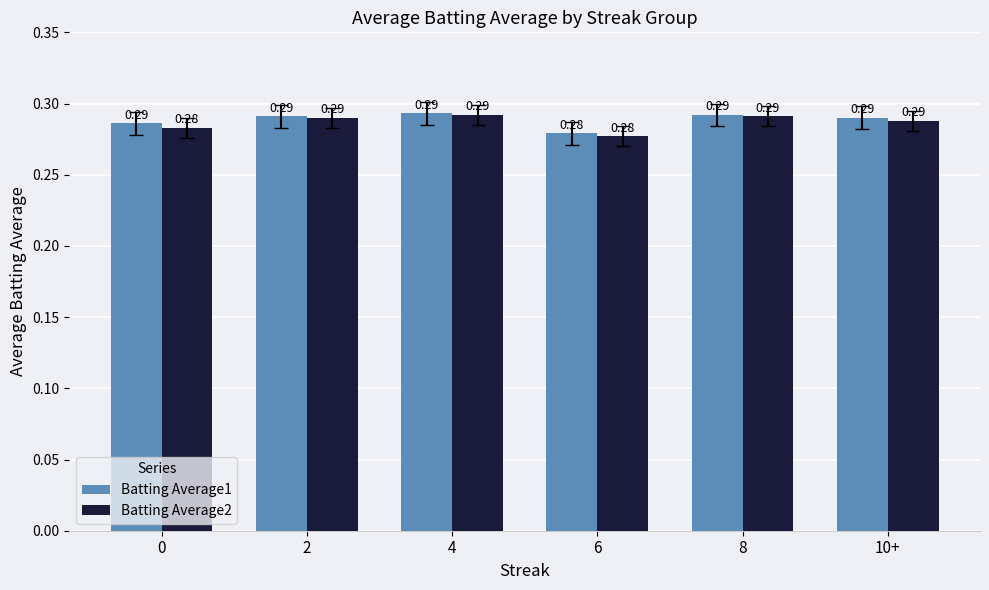

What is the sum of all Batting Average2 values?

1.7